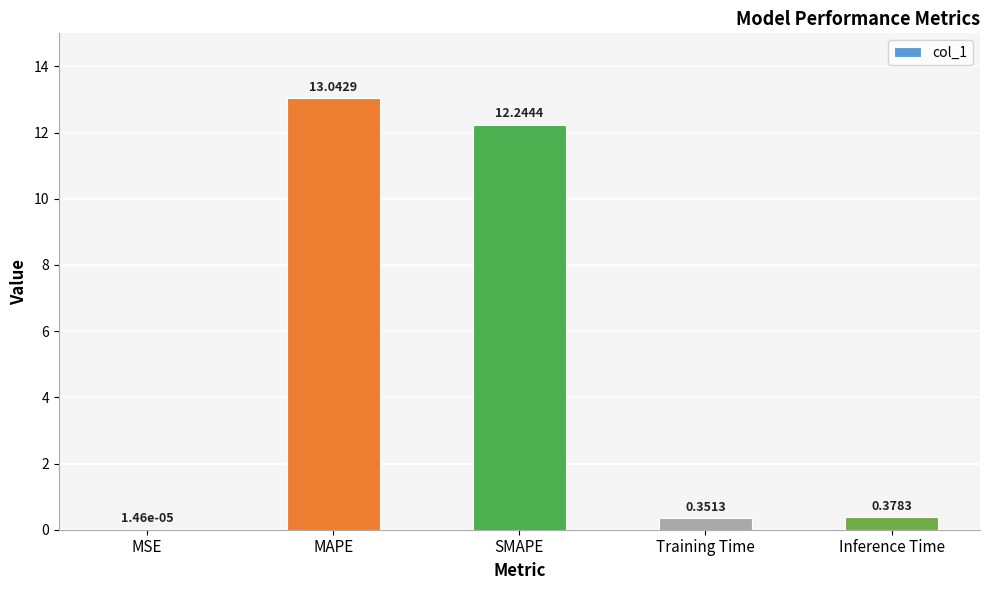

How many series are shown in this chart?

1